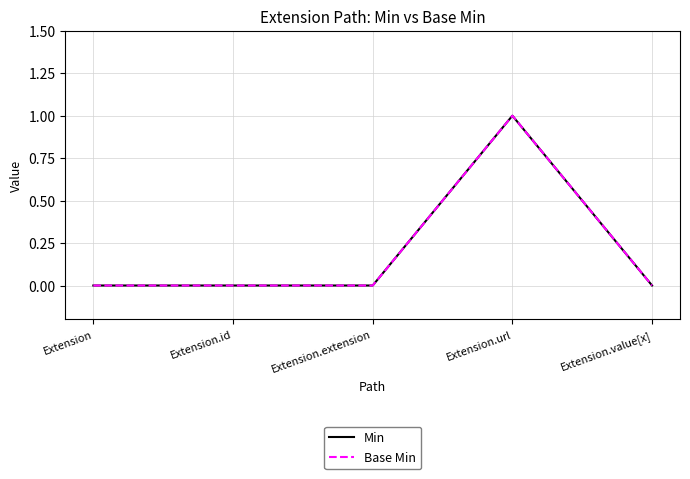

Where is the first local maximum for Base Min?

Extension.url